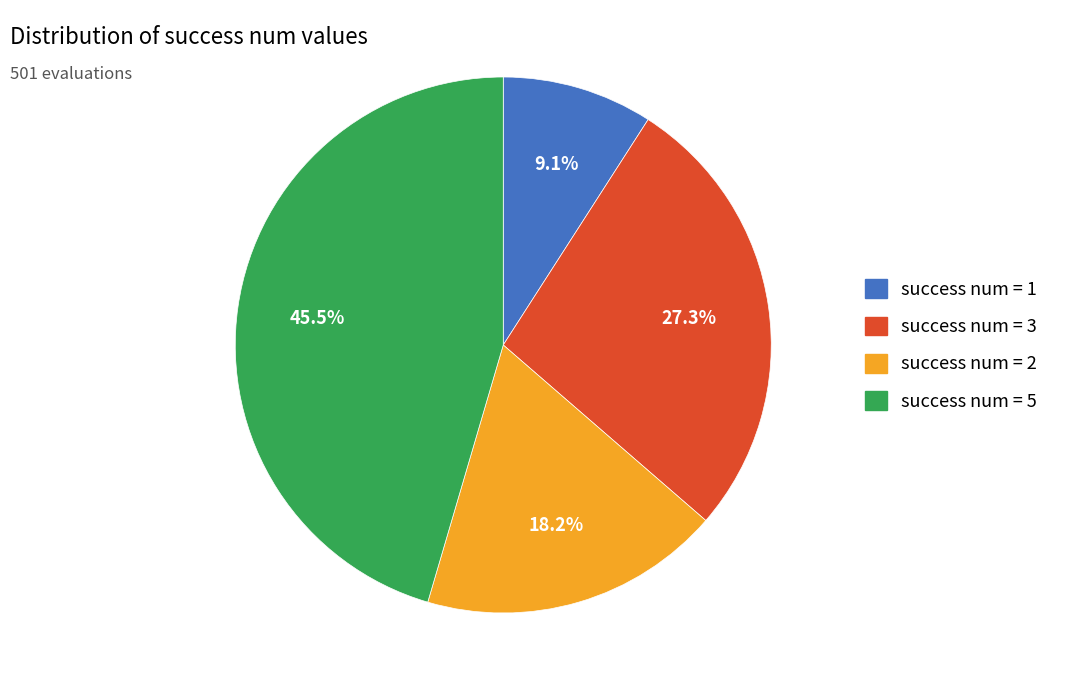

Does any single category account for the majority?

No